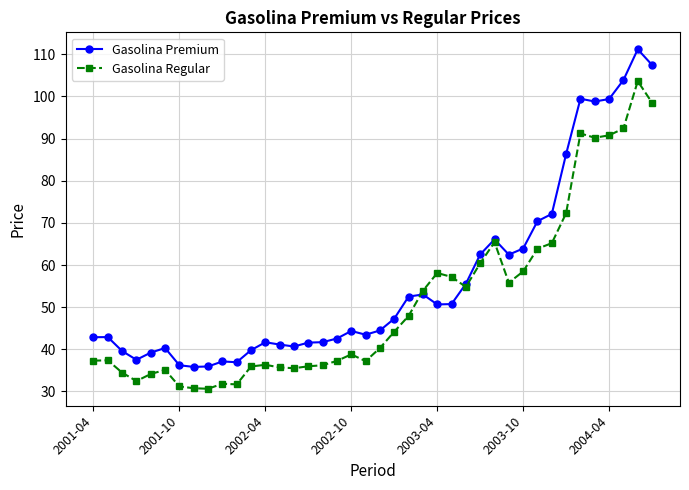

What is the value of the Gasolina Regular point at the 40th from the left?

98.5